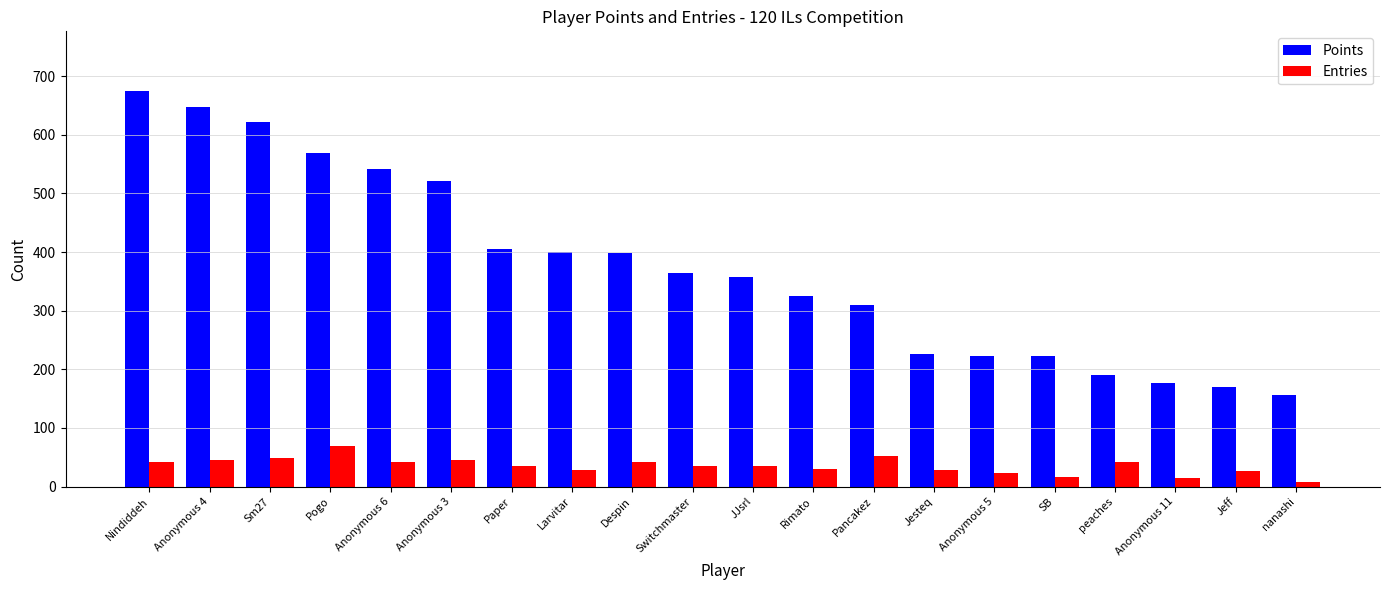

What is the difference between the highest and lowest values at Pogo?

499